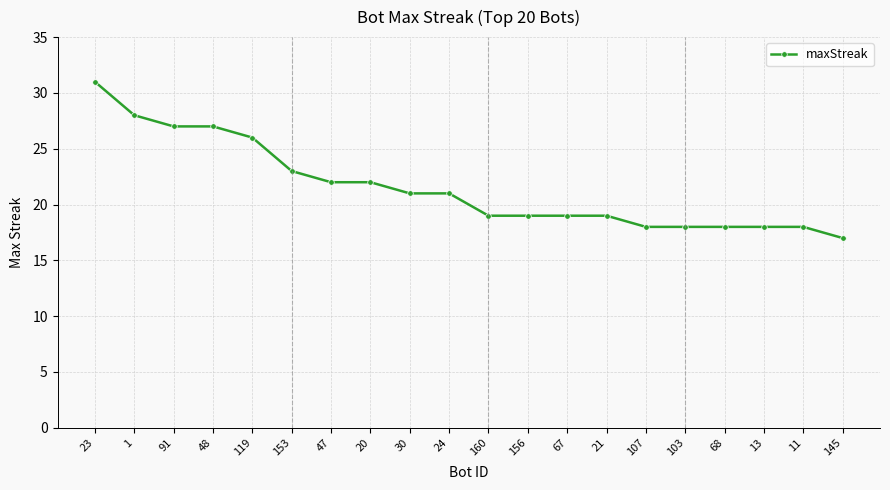

Reading left to right, transcribe all the data shown in this chart.

23=31	1=28	91=27	48=27	119=26	153=23	47=22	20=22	30=21	24=21	160=19	156=19	67=19	21=19	107=18	103=18	68=18	13=18	11=18	145=17